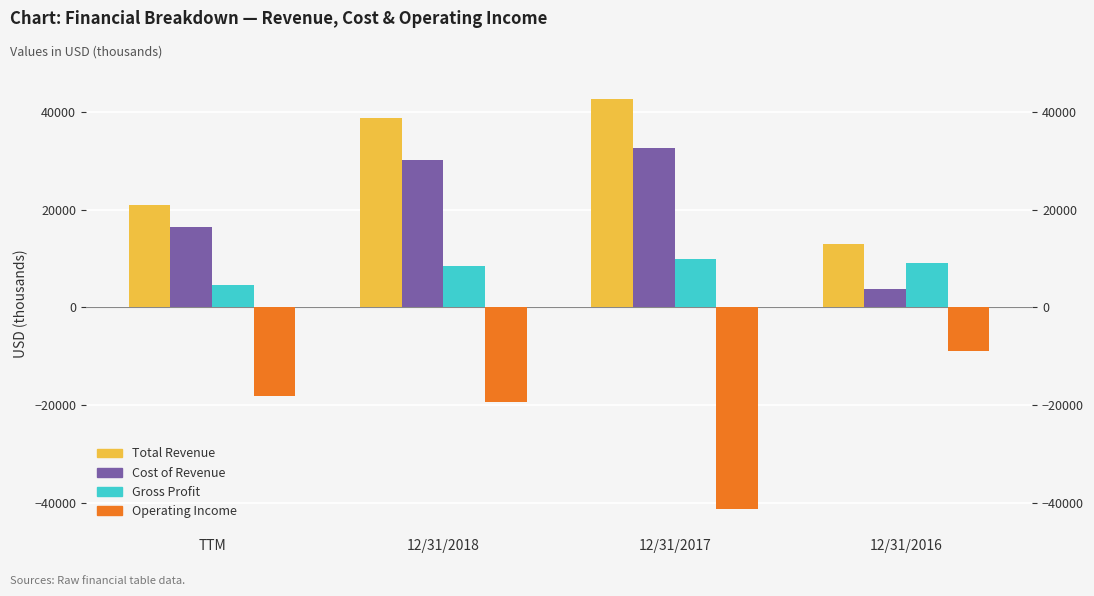

What is the difference between the second highest and second lowest values in the Operating Income series?

1134